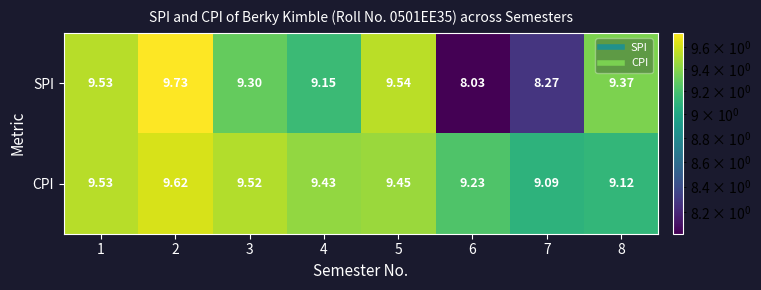

Which series has the largest total across all categories?

CPI